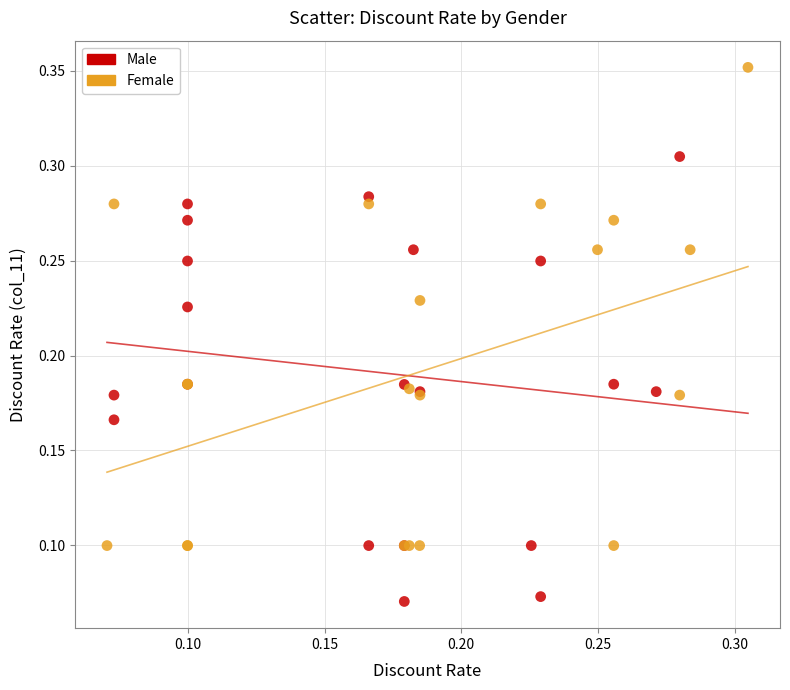

Which series has the largest Y range (max minus min)?

Female